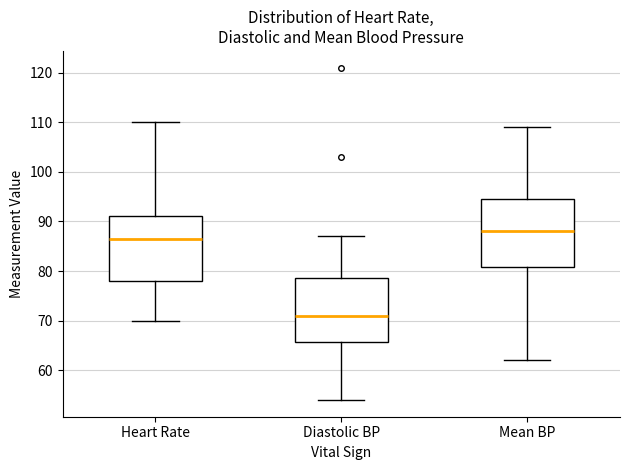

Reading left to right, read every box against the y-axis: the position of its median line, the range the box covers, and the ends of its whiskers. The values are not printed on the chart, so give them approximately, as read against the axis.

Heart Rate: median 87, box 78 to 91, whiskers 70 to 110
Diastolic BP: median 71, box 66 to 79, whiskers 54 to 87
Mean BP: median 88, box 81 to 95, whiskers 62 to 109